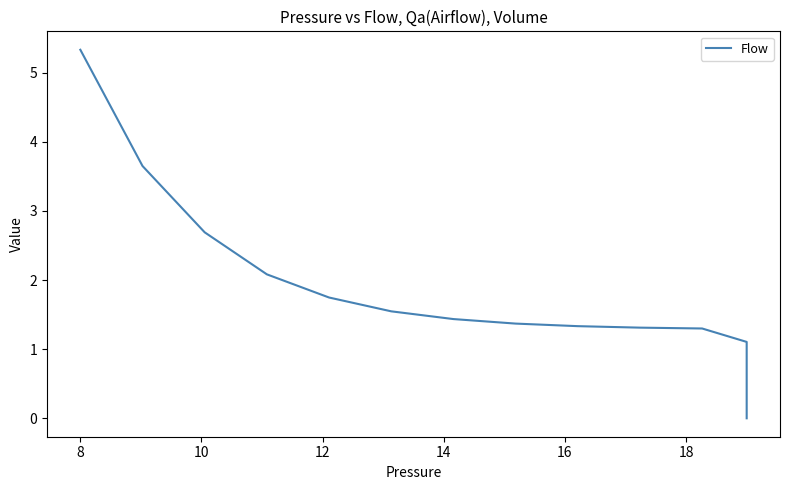

The chart shows a value of 0.0 at 38. True or false?

False